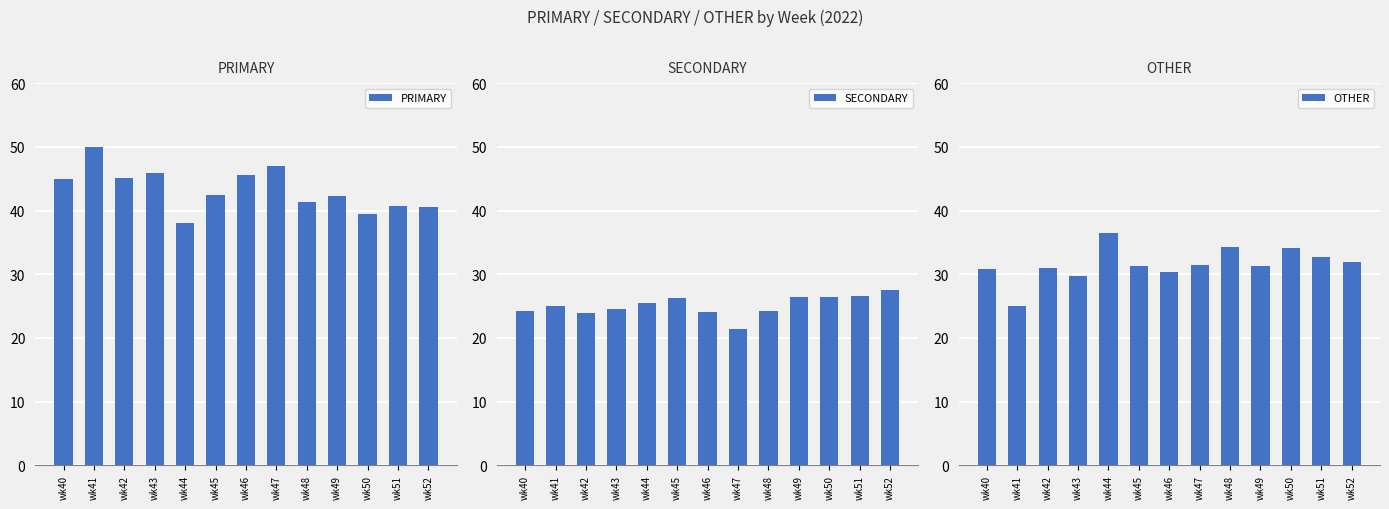

At which category does the chart reach its minimum across all series?

wk47